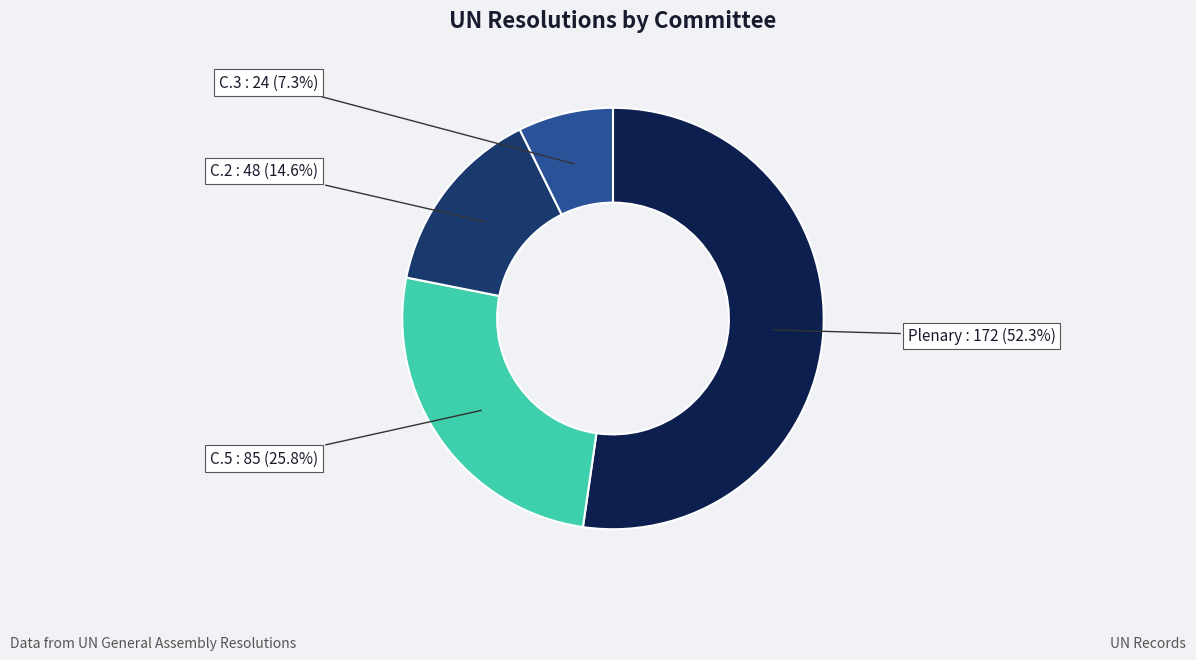

To the nearest percent, what is the difference between the largest and smallest slice percentages?

45%